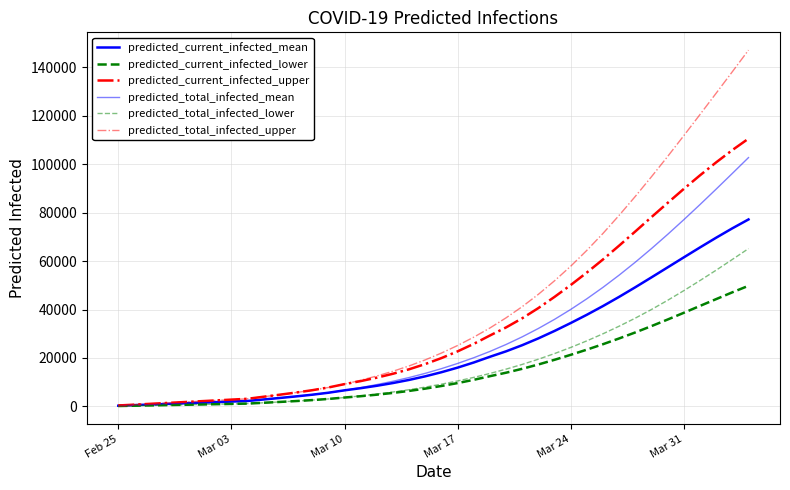

Reading left to right, list all the values displayed in this chart.

predicted_current_infected_mean: 246	491	737	983	1229	1474	1720	1966	2211	2833	3452	4097	4797	5612	6605	7490	8490	9624	10914	12400	14092	15991	18111	20471	22724	25266	28081	31149	34421	37839	41444	45248	49214	53296	57423	61556	65654	69668	73541	77210
predicted_current_infected_lower: 125	250	375	500	625	750	875	1000	1125	1470	1814	2176	2572	3043	3632	4181	4813	5538	6365	7318	8402	9607	10953	12450	13892	15508	17293	19230	21277	23424	25676	28055	30540	33155	35870	38650	41488	44298	47103	49796
predicted_current_infected_upper: 346	692	1038	1384	1730	2076	2422	2768	3114	3963	4808	5690	6653	7785	9174	10420	11841	13460	15310	17467	19937	22712	25812	29262	32608	36387	40607	45229	50121	55289	60706	66420	72271	78198	84061	89849	95445	100802	105872	110599
predicted_total_infected_mean: 246	491	737	983	1229	1474	1720	1966	2211	2833	3452	4097	4797	5612	6605	7736	8982	10361	11897	13629	15566	17711	20076	22683	25557	28718	32177	35946	40032	44444	49180	54230	59575	65192	71052	77122	83365	89745	96224	102767
predicted_total_infected_lower: 125	250	375	500	625	750	875	1000	1125	1470	1814	2176	2572	3043	3632	4306	5063	5913	6865	7943	9152	10482	11953	13575	15363	17323	19470	21802	24320	27056	29982	33118	36453	40020	43813	47802	51970	56252	60678	65160
predicted_total_infected_upper: 346	692	1038	1384	1730	2076	2422	2768	3114	3963	4808	5690	6653	7785	9174	10766	12533	14498	16694	19197	22013	25134	28580	32376	36571	41194	46297	51881	57905	64462	71471	78952	86769	94891	103258	111862	120579	129382	138247	147169